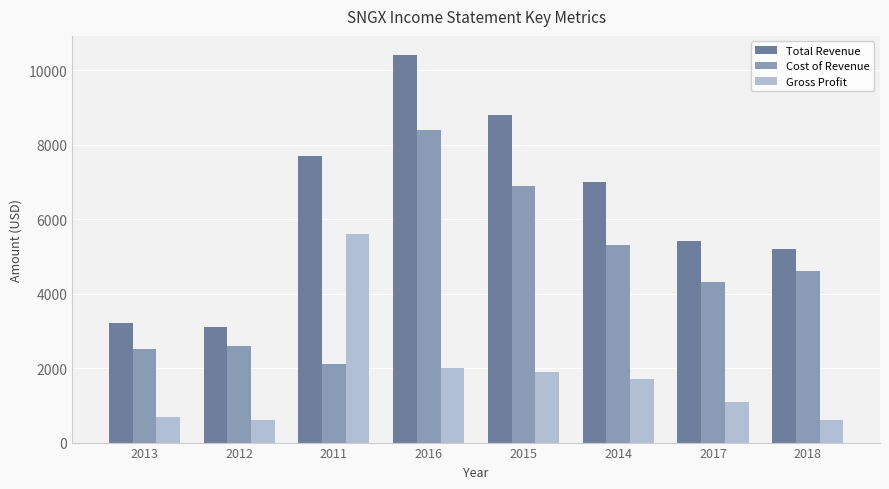

List the series in order of their overall mean, highest first.

Total Revenue, Cost of Revenue, Gross Profit